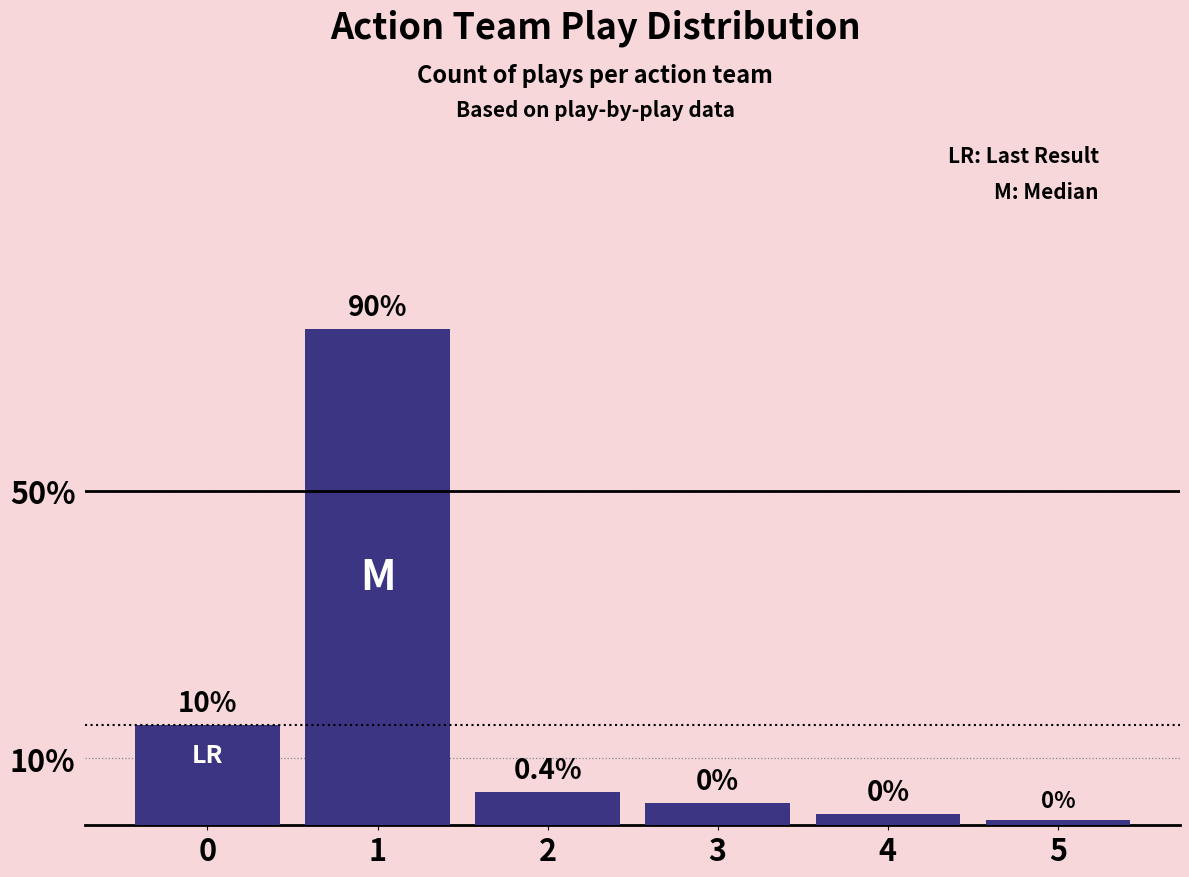

What is the sum of all values?

100.0